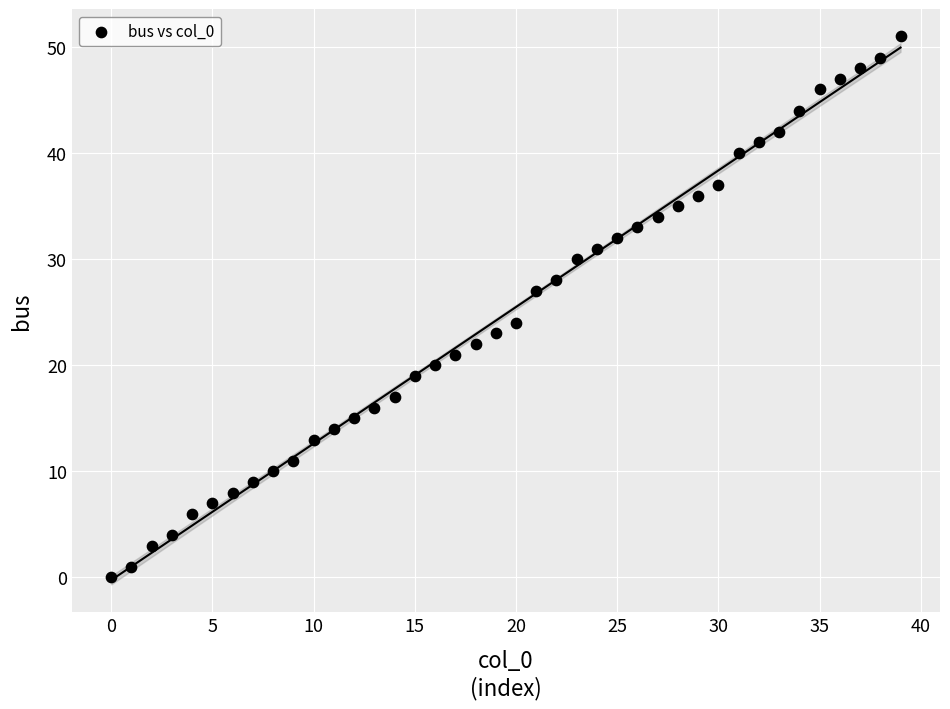

What is the range of Y values (max minus min)?

51